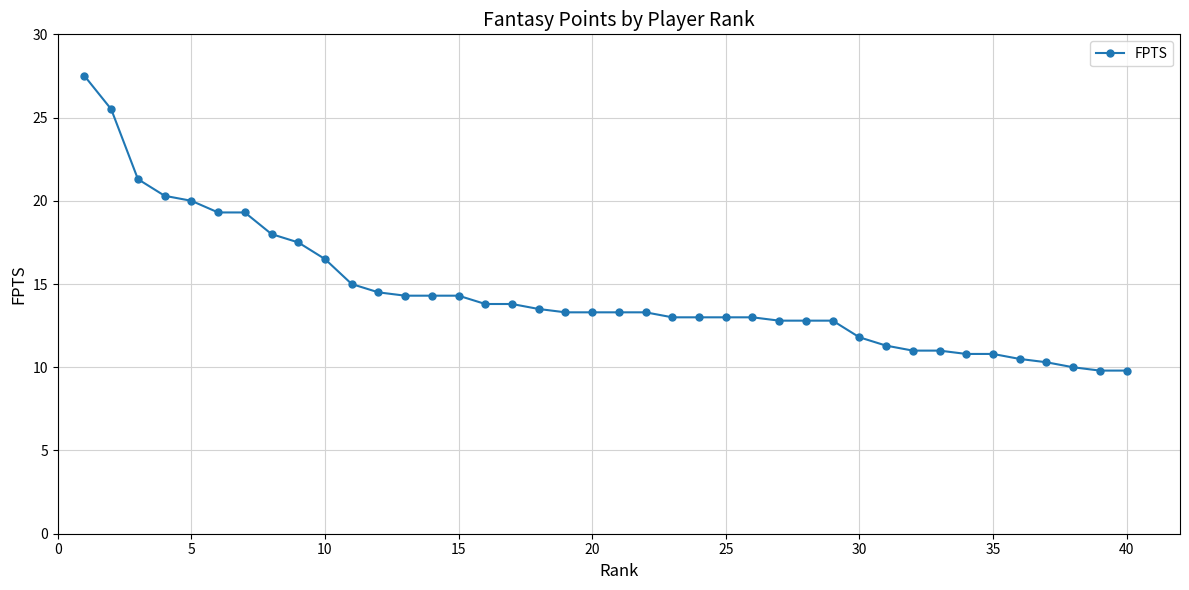

What is the value of the 36th point from the left?

10.5